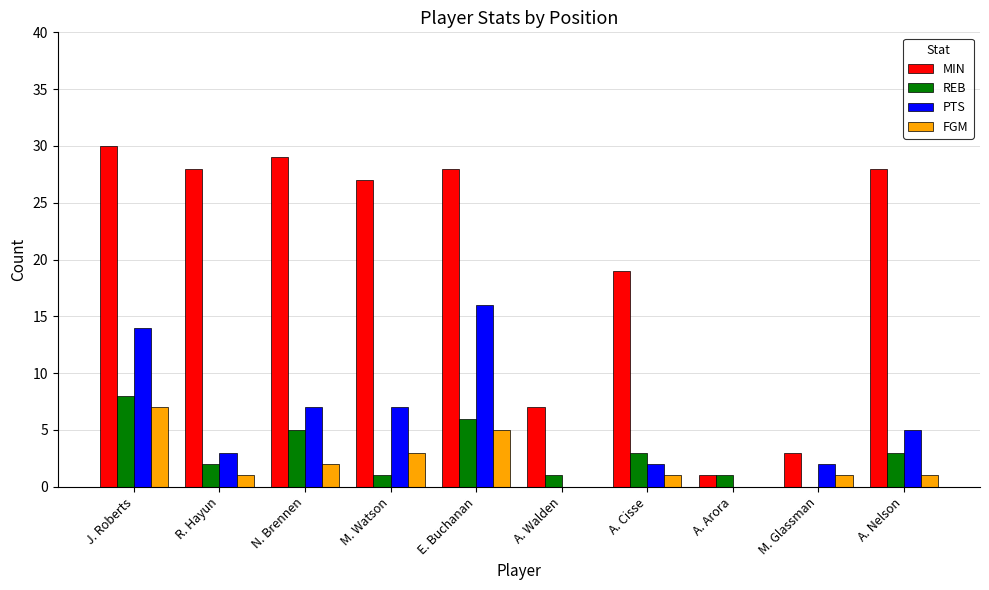

What is the sum of all FGM values?

21